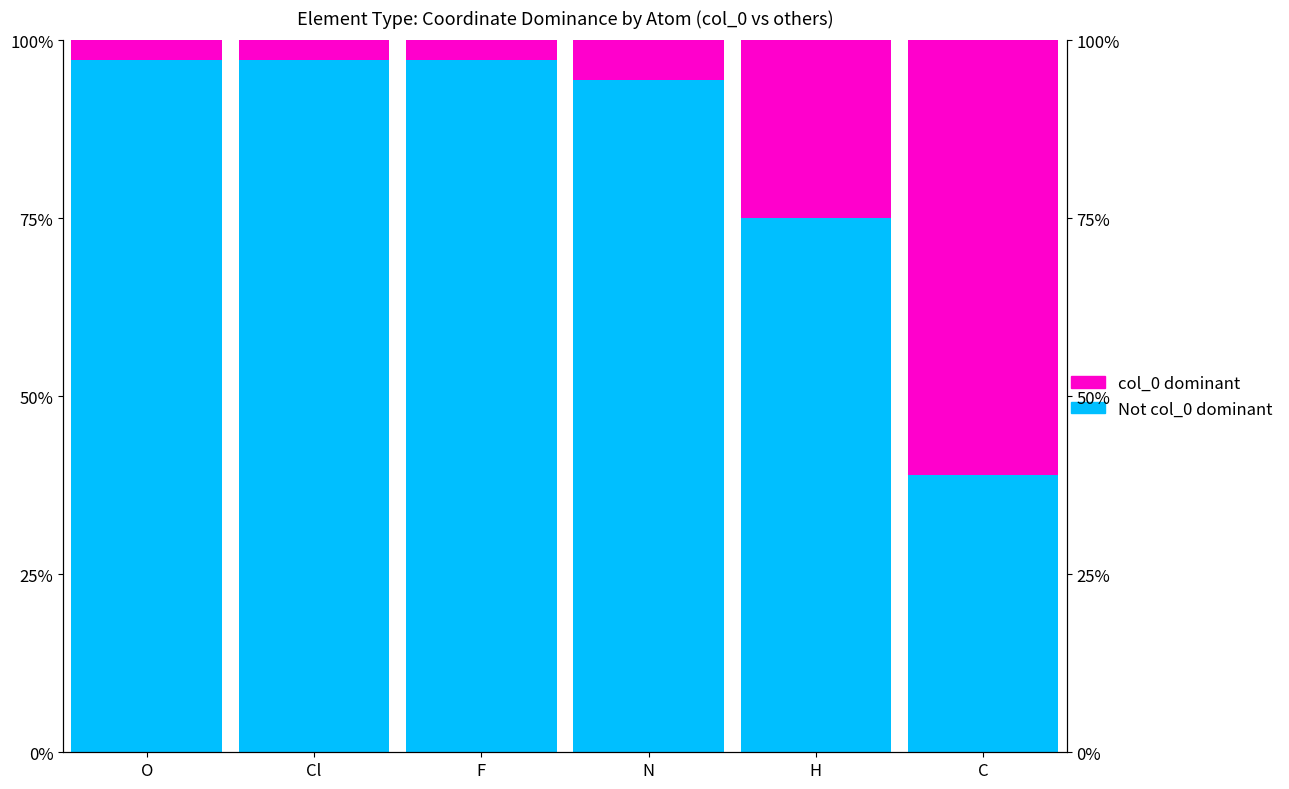

What is the value of the col_0 dominant bar at the 1st from the left?

2.8